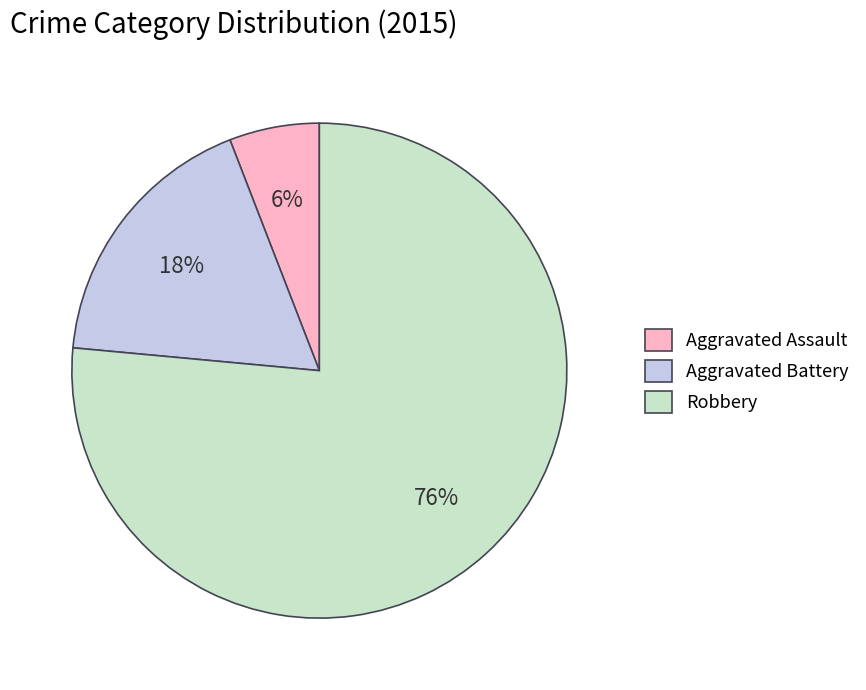

The Aggravated Assault slice represents 21% of the pie. True or false?

False